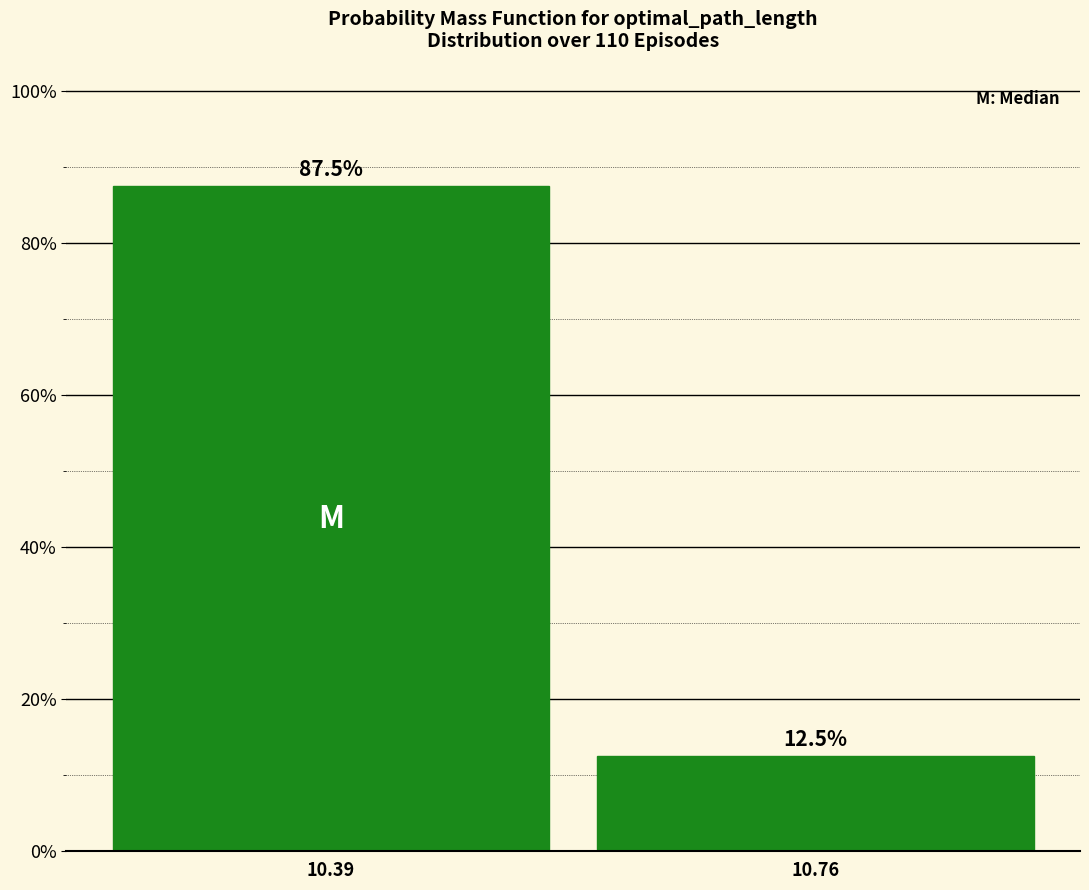

Reading left to right, list all the values displayed in this chart.

87.5	12.5